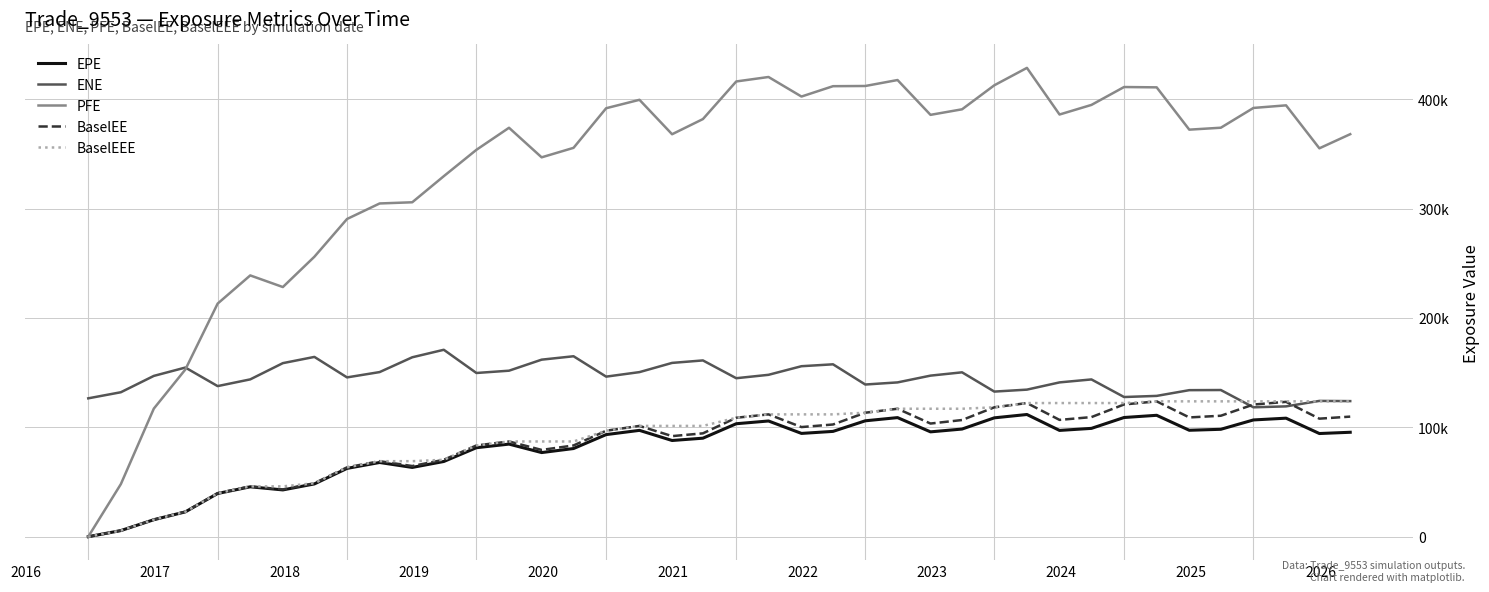

Does the chart have visible grid lines?

Yes